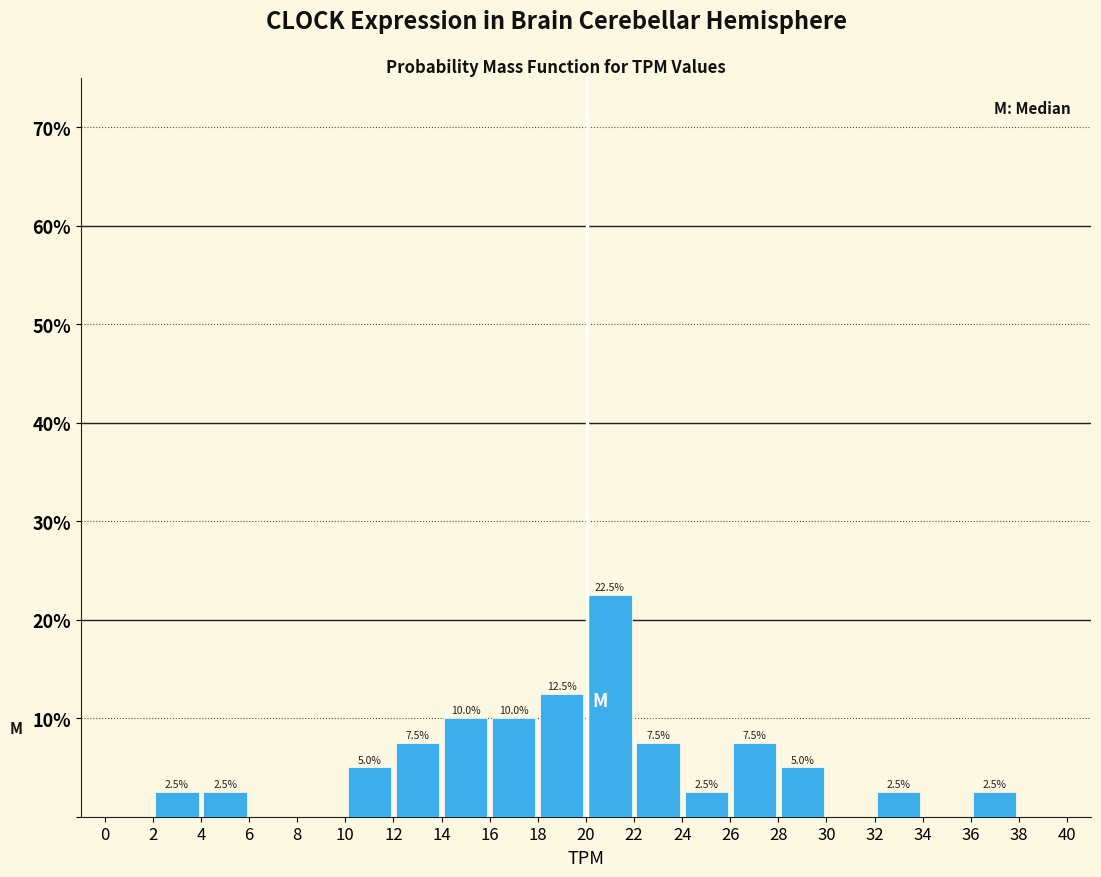

Over which range of the x-axis is the bar tallest?

20 to 22